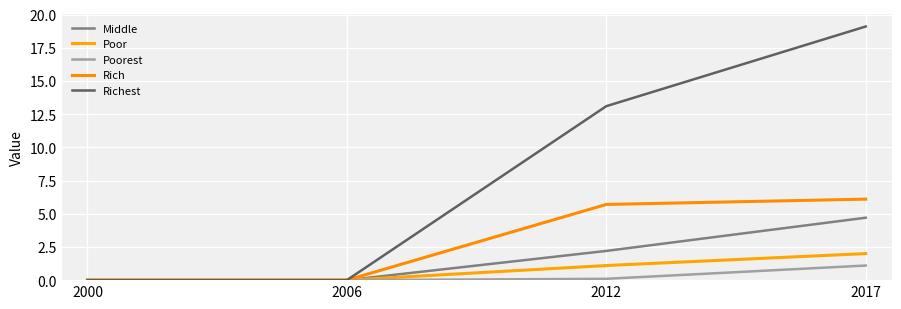

Reading right to left, list all the values displayed in this chart.

Middle: 4.7	2.2	0.0	0.0
Poor: 2.0	1.1	0.0	0.0
Poorest: 1.1	0.1	0.0	0.0
Rich: 6.1	5.7	0.0	0.0
Richest: 19.1	13.1	0.0	0.0